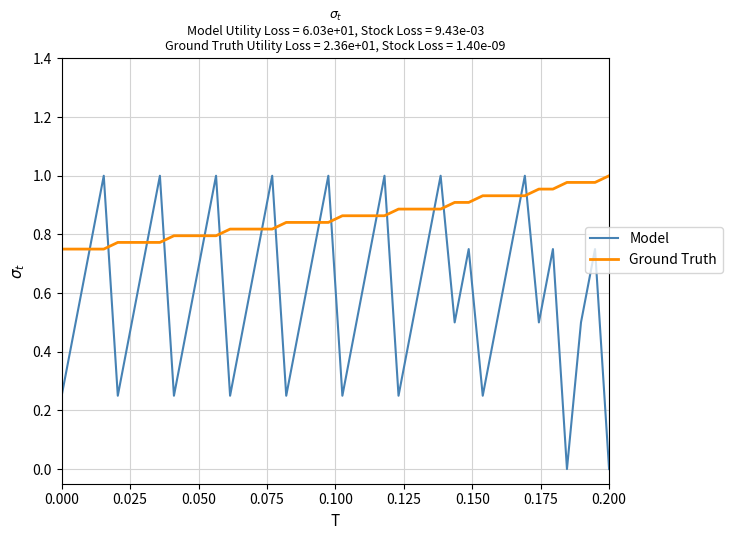

What is the average value of the Model series?

0.6